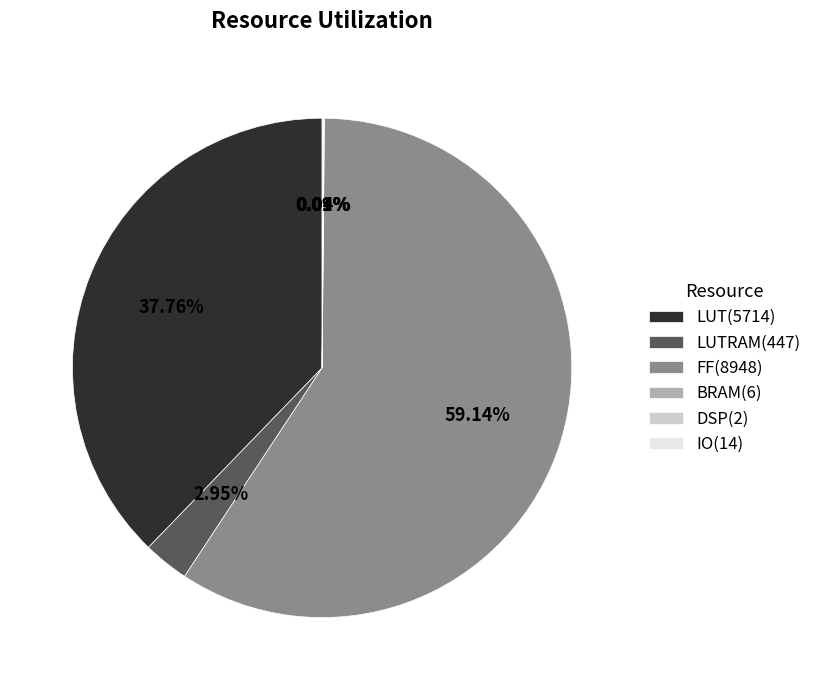

What is the majority slice?

FF(8948)